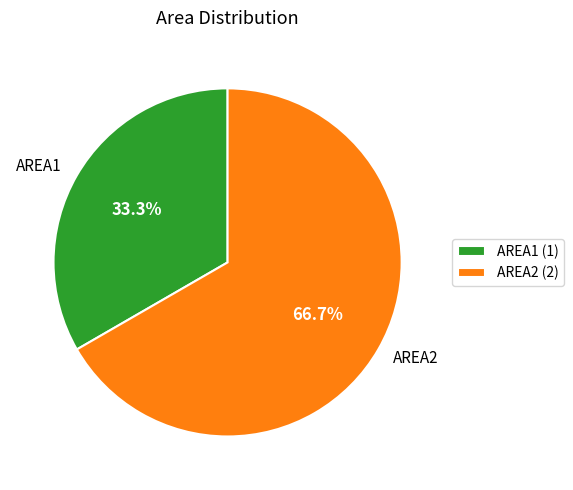

Which slice is the largest?

AREA2